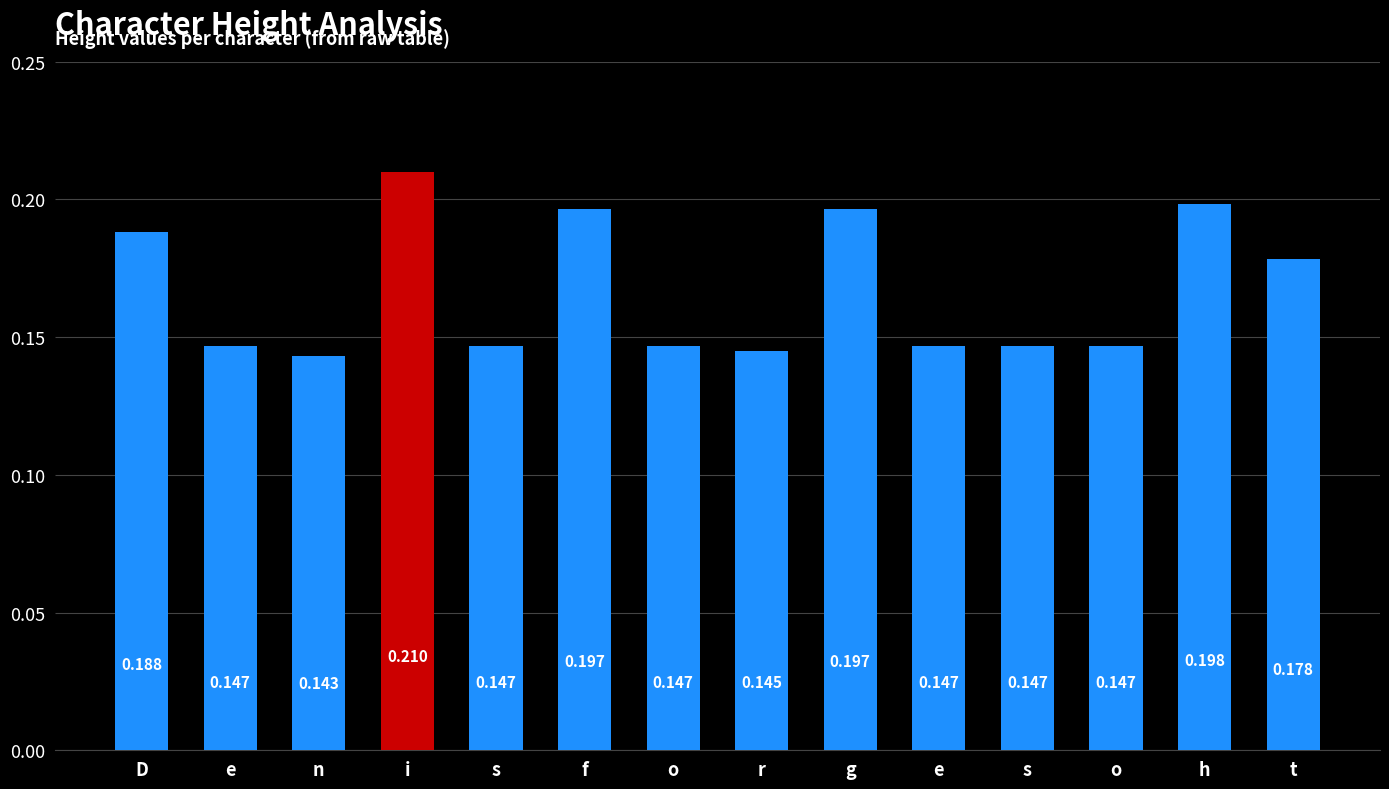

What is the maximum value shown in the chart?

0.2